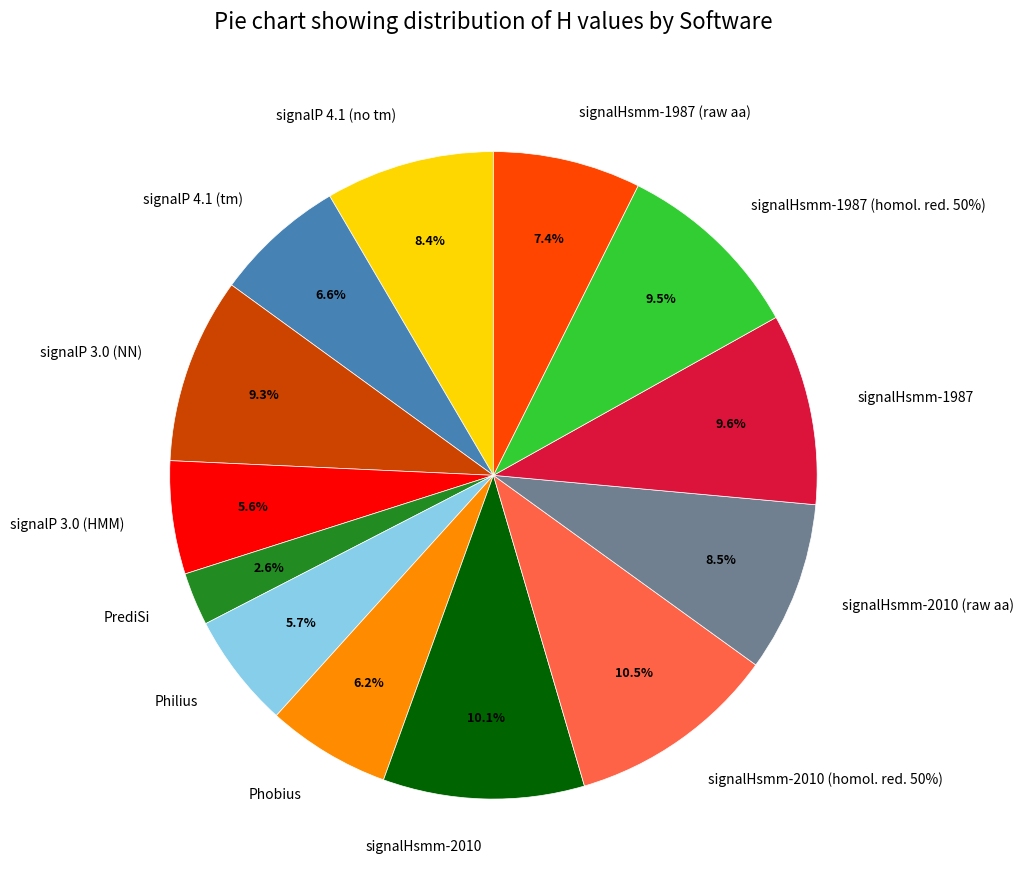

Is signalP 3.0 (NN) the majority of the pie?

No